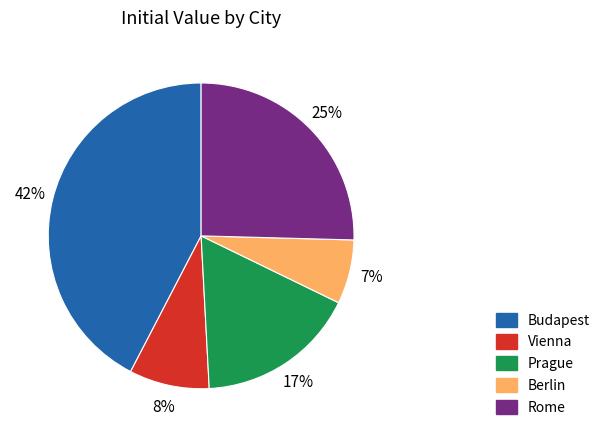

Rank the categories by value from highest to lowest.

Budapest, Rome, Prague, Vienna, Berlin